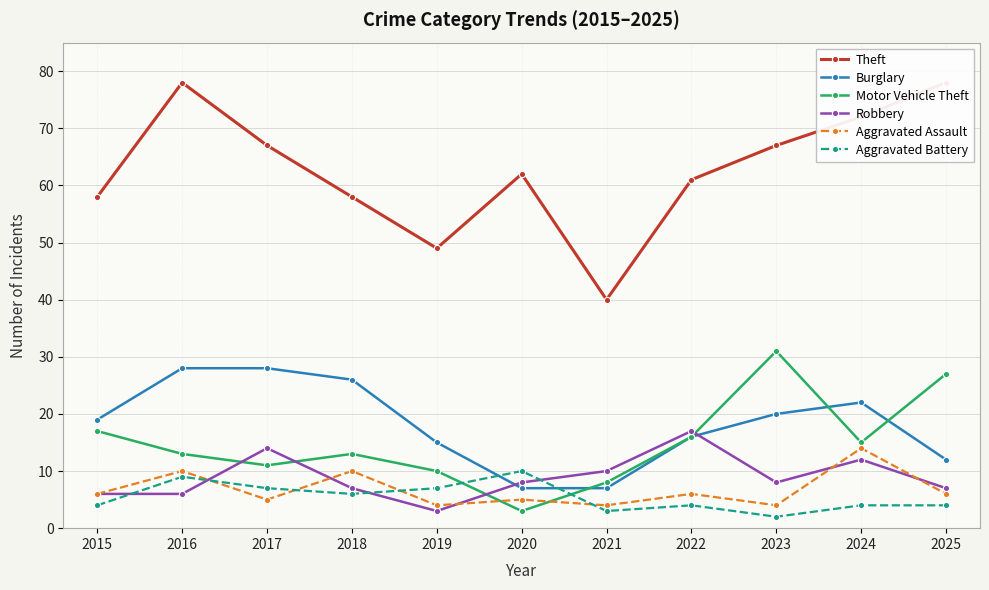

How many intersections are there between Aggravated Battery and Motor Vehicle Theft?

2